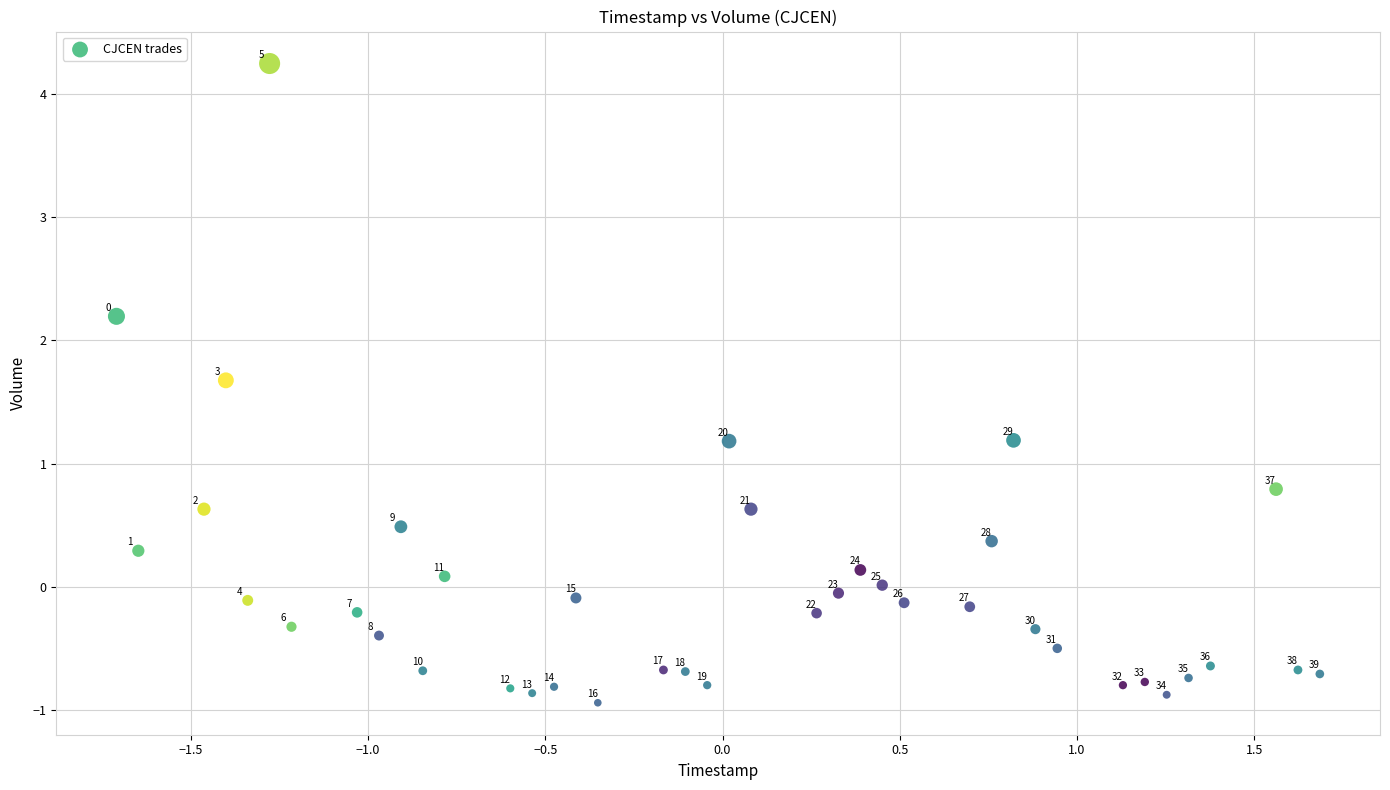

What is the range of Y values (max minus min)?

5.2